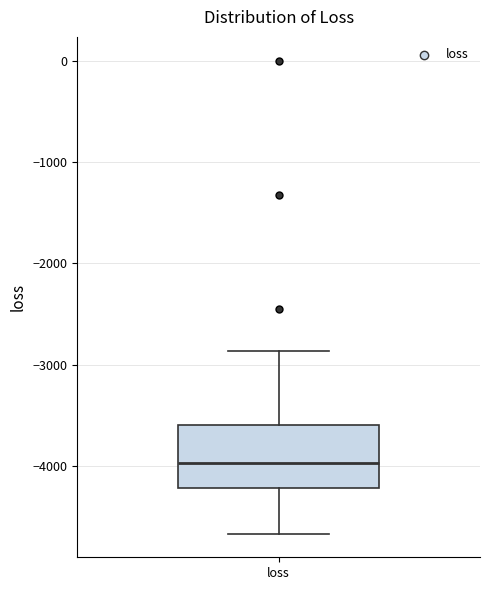

Read this box plot against the y-axis: the position of the median line, the range covered by the box, and the ends of both whiskers. The values are not printed on the chart, so give them approximately, as read against the axis.

median -4000, box -4200 to -3600, whiskers -4700 to -2900